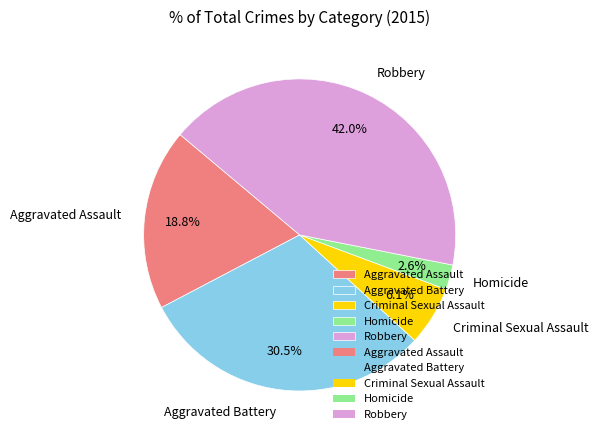

Does any single category account for the majority?

No